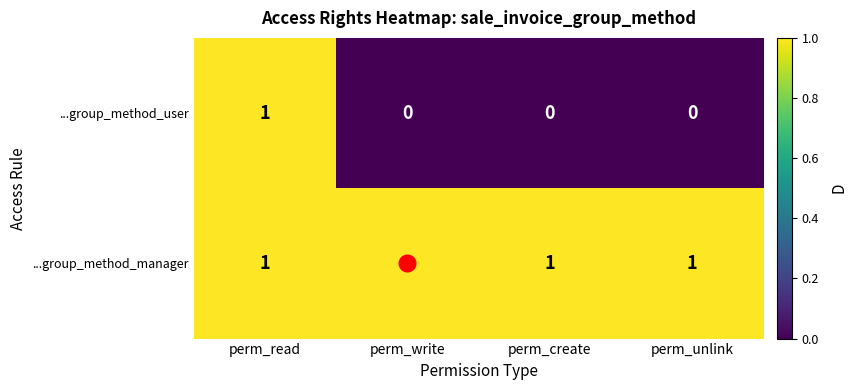

The value of ...group_method_manager at perm_unlink is 2. True or false?

False